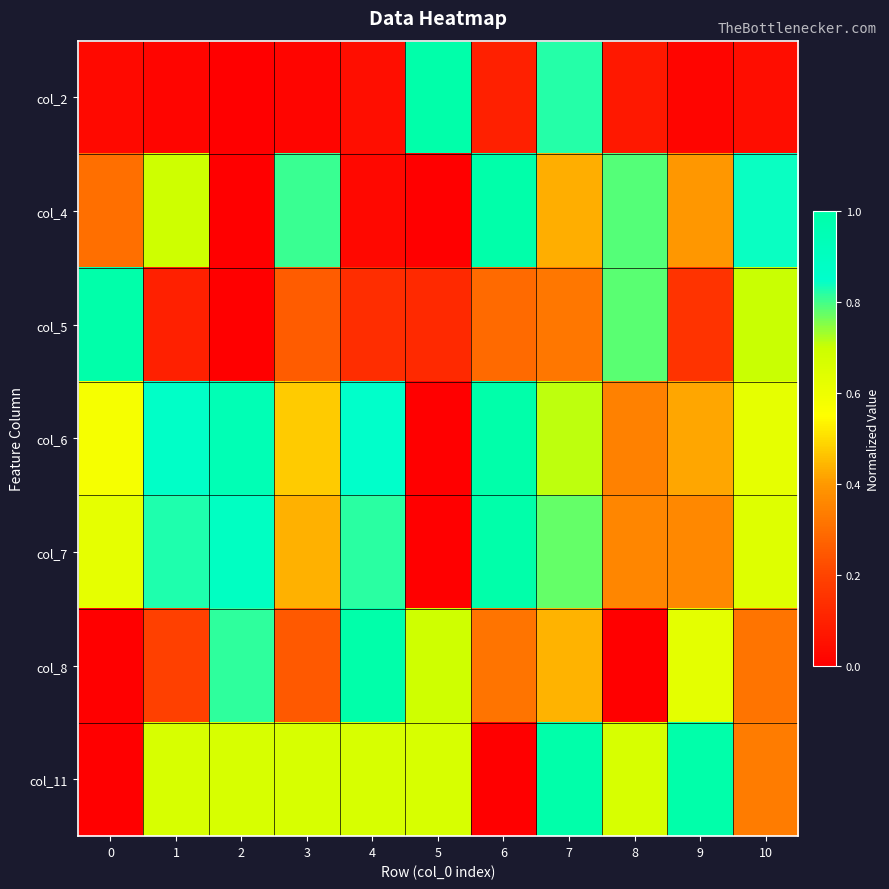

Reading left to right, transcribe all the data shown in this chart.

col_2: 0=0.0	1=0.0	2=0.0	3=0.0	4=0.0	5=1.0	6=0.1	7=0.8	8=0.1	9=0.0	10=0.0
col_4: 0=0.3	1=0.7	2=0.0	3=0.8	4=0.0	5=0.0	6=1.0	7=0.4	8=0.8	9=0.4	10=0.8
col_5: 0=1.0	1=0.1	2=0.0	3=0.3	4=0.1	5=0.1	6=0.3	7=0.3	8=0.8	9=0.2	10=0.7
col_6: 0=0.6	1=0.9	2=0.9	3=0.5	4=0.9	5=0.0	6=1.0	7=0.7	8=0.3	9=0.4	10=0.6
col_7: 0=0.6	1=0.8	2=0.9	3=0.4	4=0.8	5=0.0	6=1.0	7=0.8	8=0.4	9=0.4	10=0.6
col_8: 0=0.0	1=0.2	2=0.8	3=0.2	4=1.0	5=0.7	6=0.3	7=0.4	8=0.0	9=0.6	10=0.3
col_11: 0=0.0	1=0.7	2=0.7	3=0.7	4=0.7	5=0.7	6=0.0	7=1.0	8=0.7	9=1.0	10=0.3